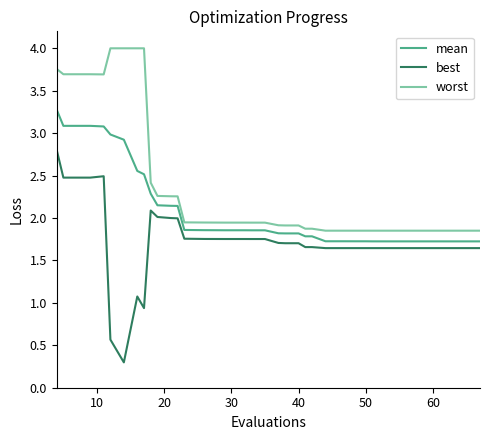

Which series has the largest range (max minus min)?

best